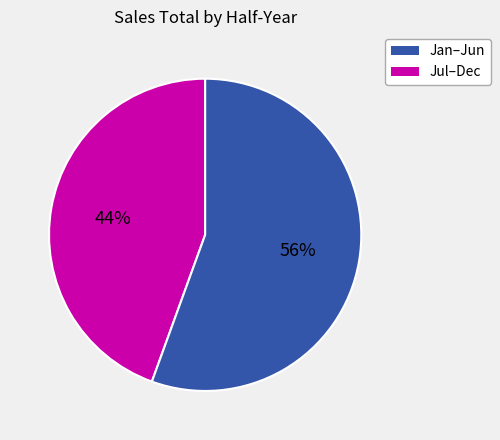

To the nearest percent, what is the average slice percentage?

50%